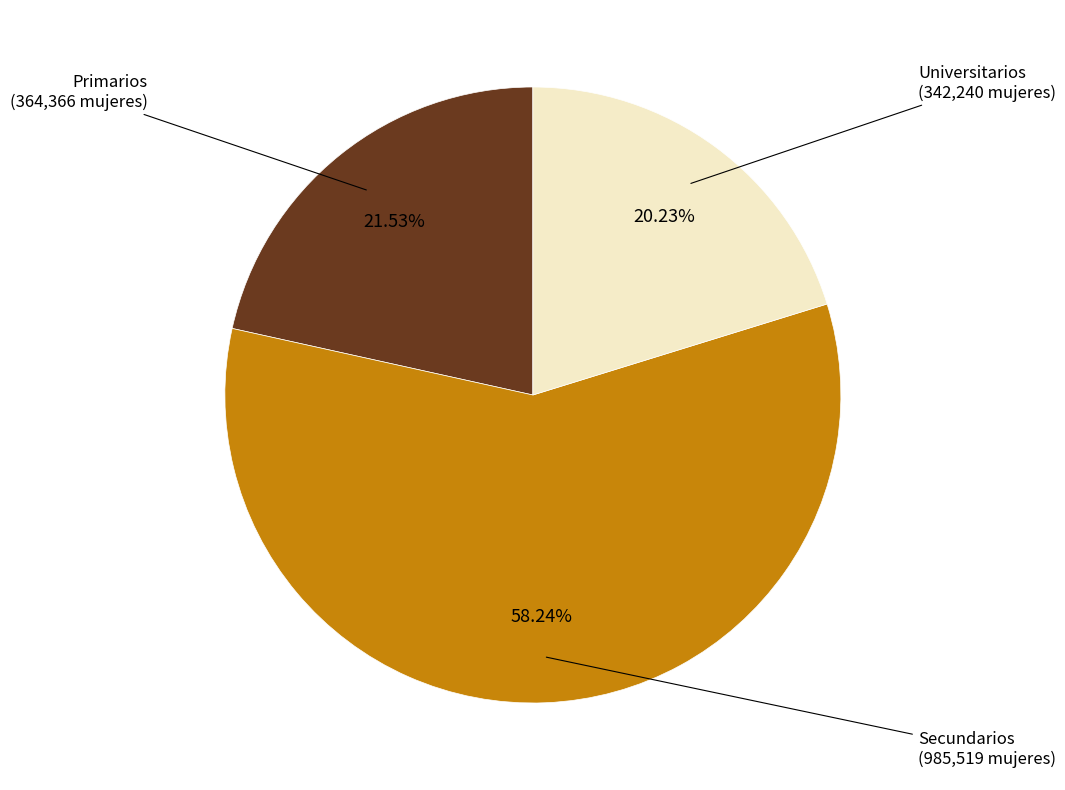

Is there any slice that represents more than half of the pie?

Yes